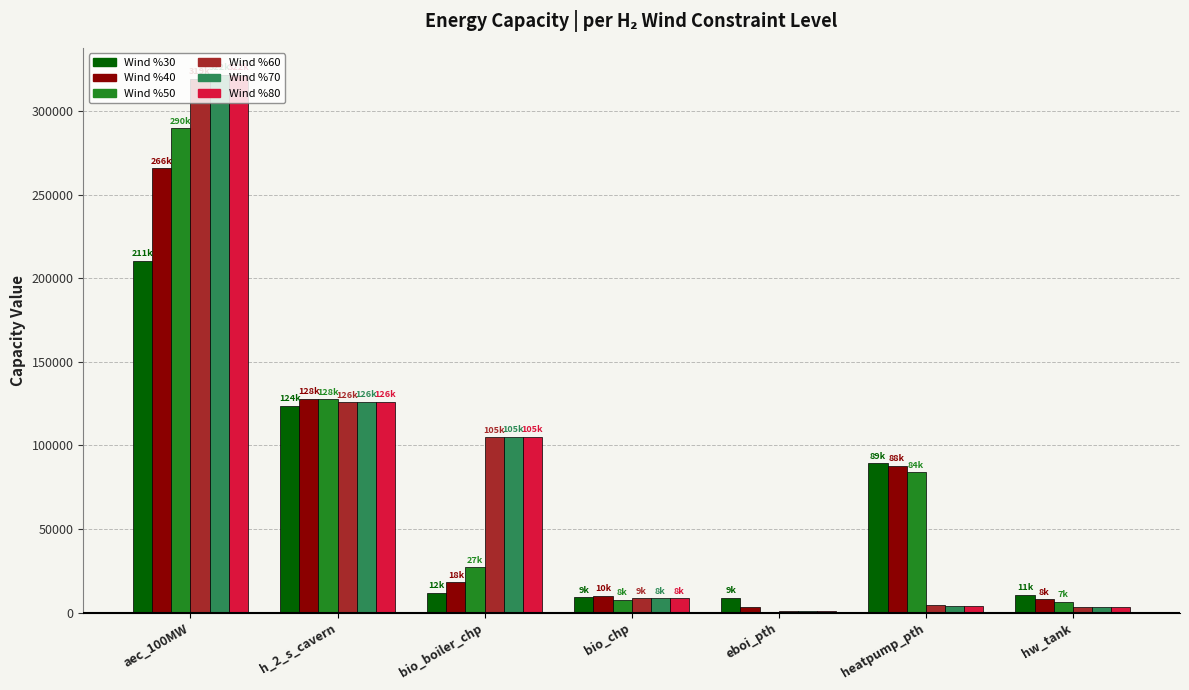

At which category is the sum across all series the highest?

aec_100MW